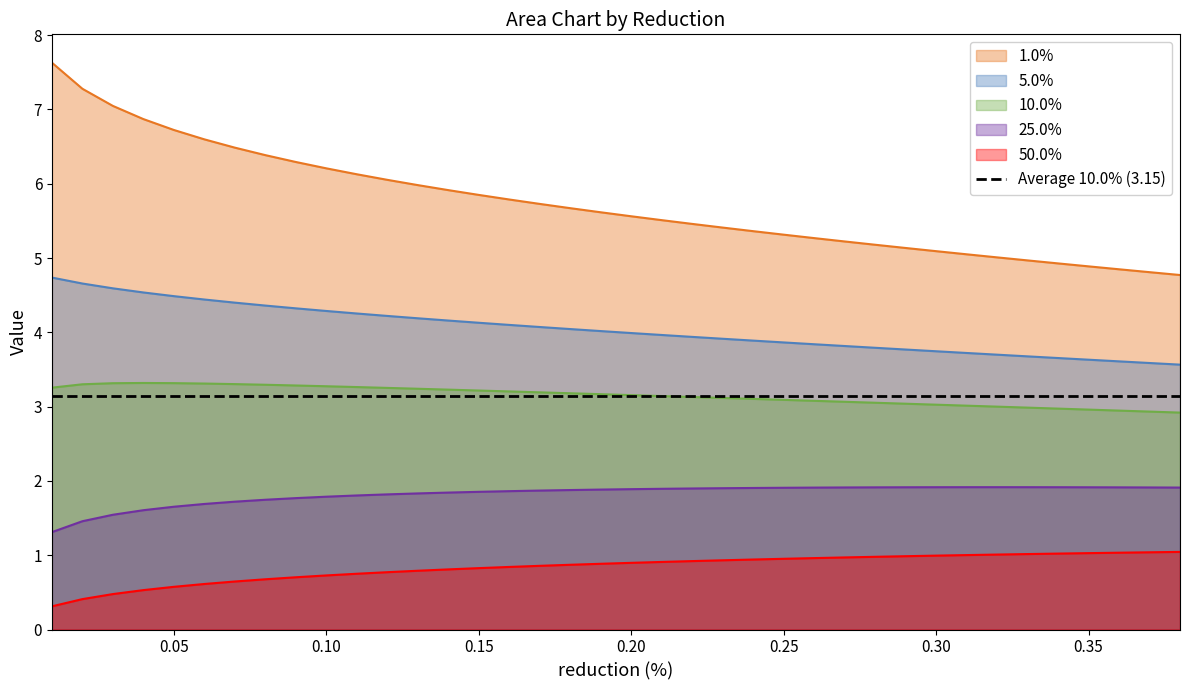

The 1.0% series shows 2.4 at 0.20. True or false?

False